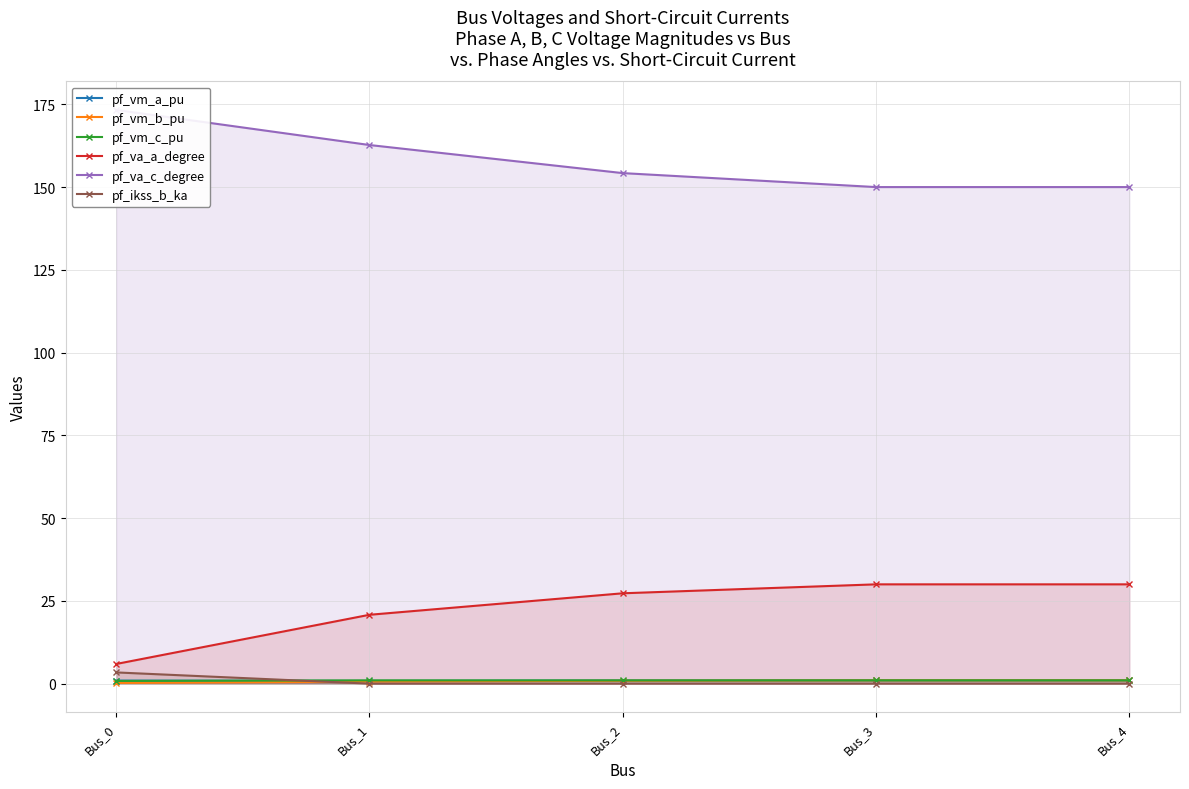

List the labels in order of pf_vm_b_pu value, largest first.

Bus_3, Bus_4, Bus_2, Bus_1, Bus_0